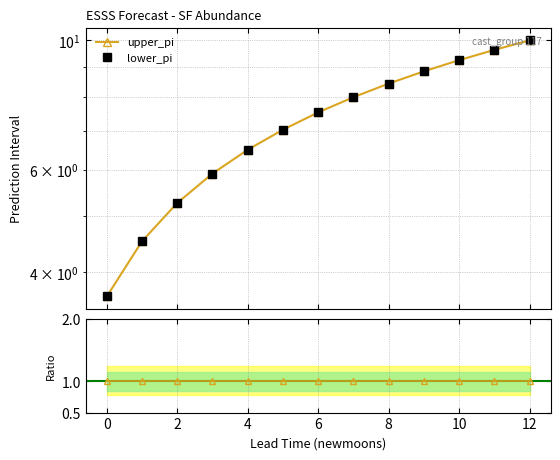

True or false: upper_pi and lower_pi intersect in this chart.

False